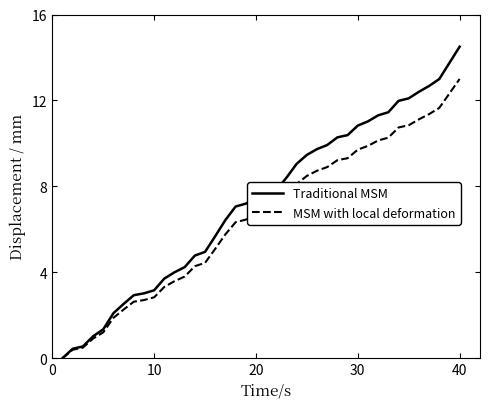

Does the chart display data point markers on the line(s)?

No